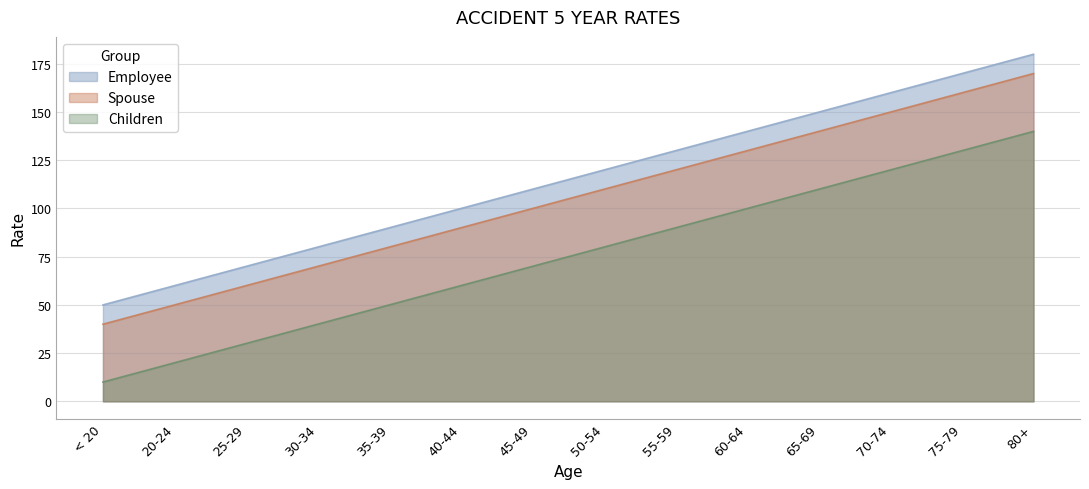

What is the highest value of the Spouse series?

170